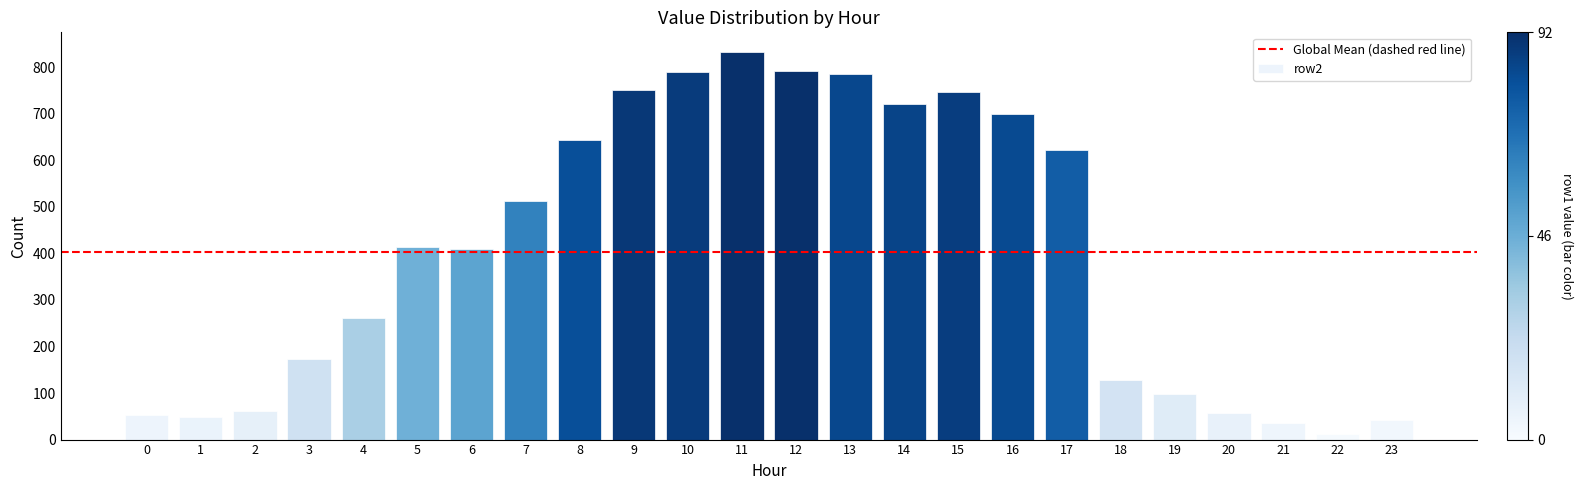

How many bars are there in total?

24